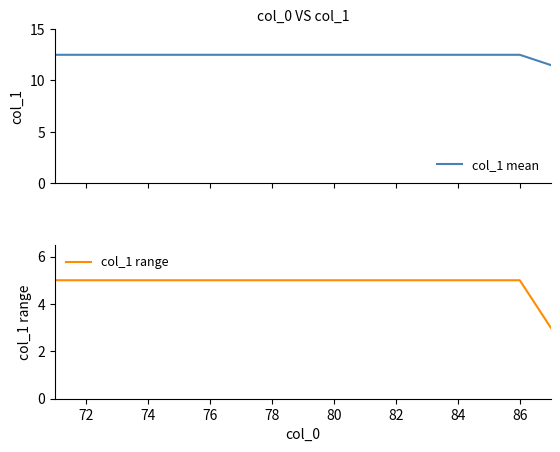

What is the minimum value for col_1 range?

3